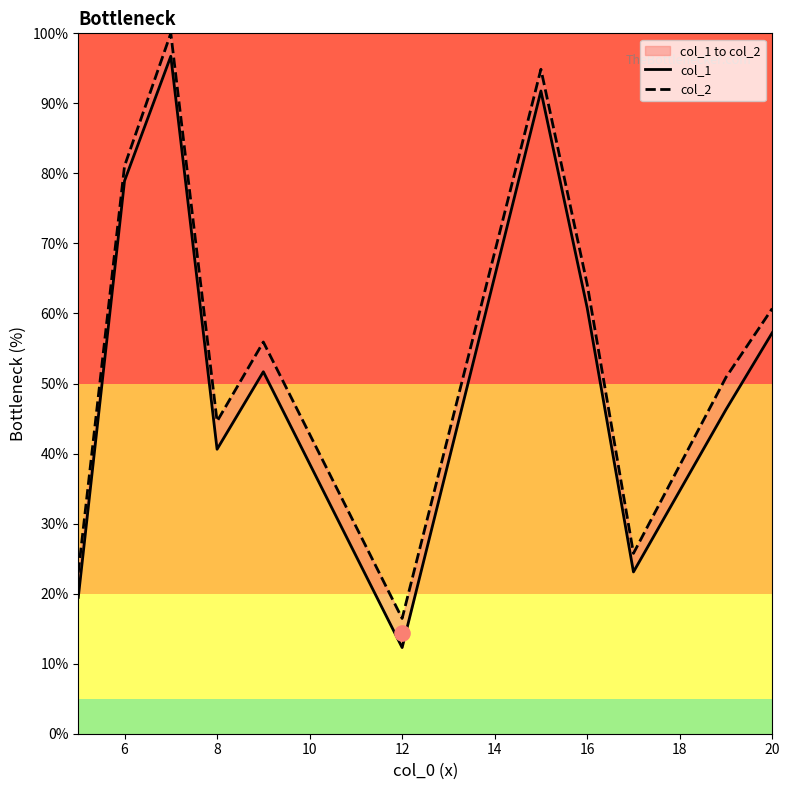

What are all the series names shown in the legend?

col_1, col_2